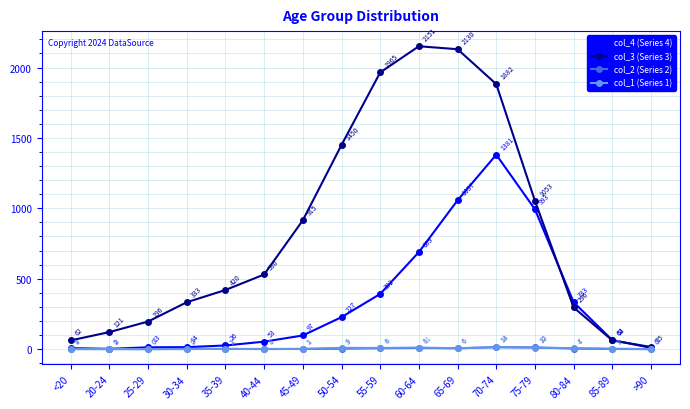

The value of col_2 (Series 2) at 40-44 is 1. True or false?

True